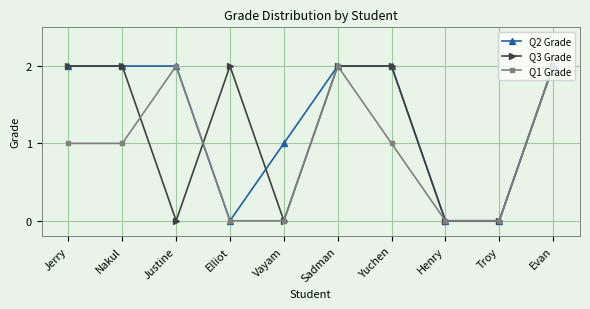

What are all the series names shown in the legend?

Q2 Grade, Q3 Grade, Q1 Grade